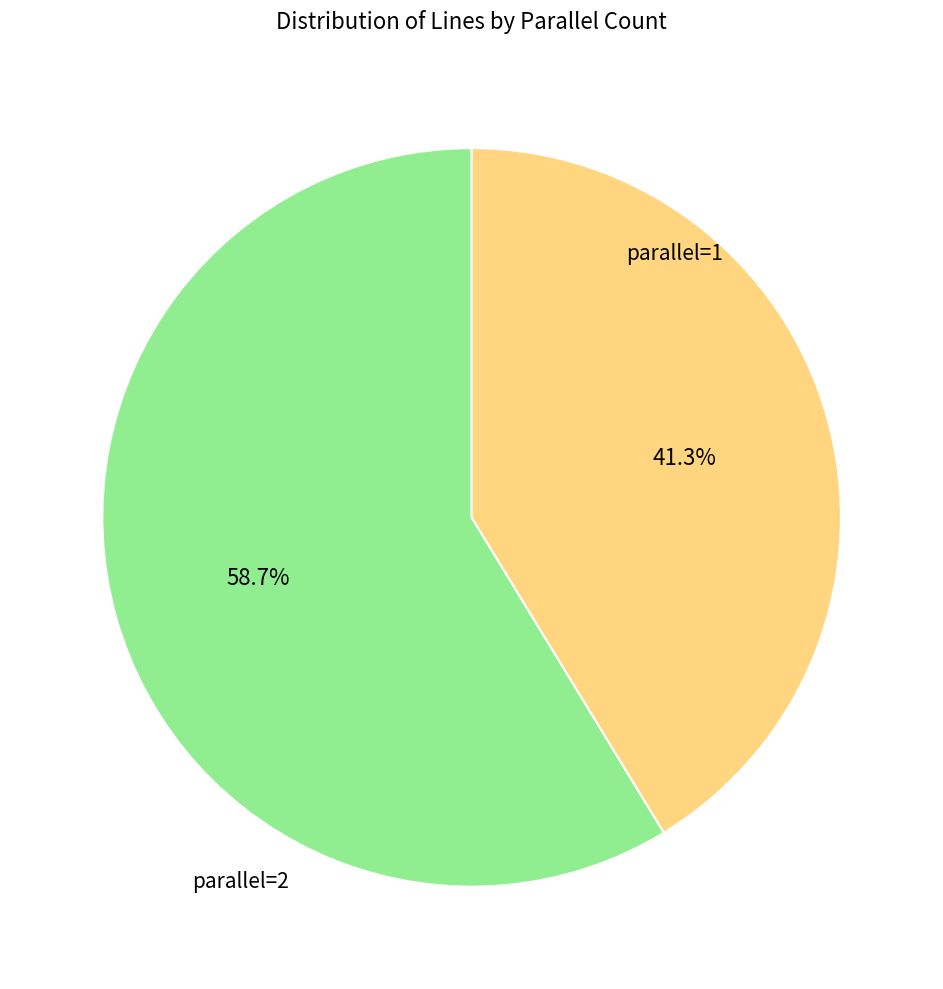

Is there a majority slice in this chart?

Yes